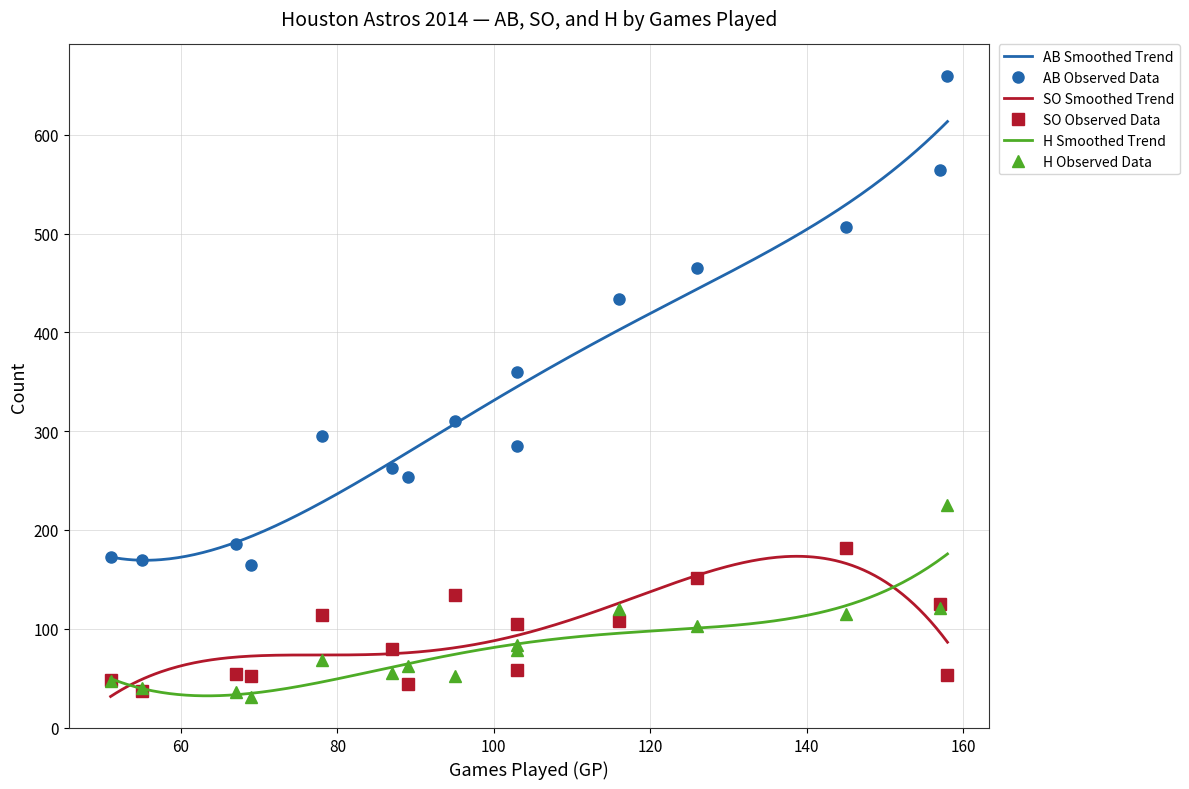

Is it true that SO equals 37 at Carlos Corporan?

True